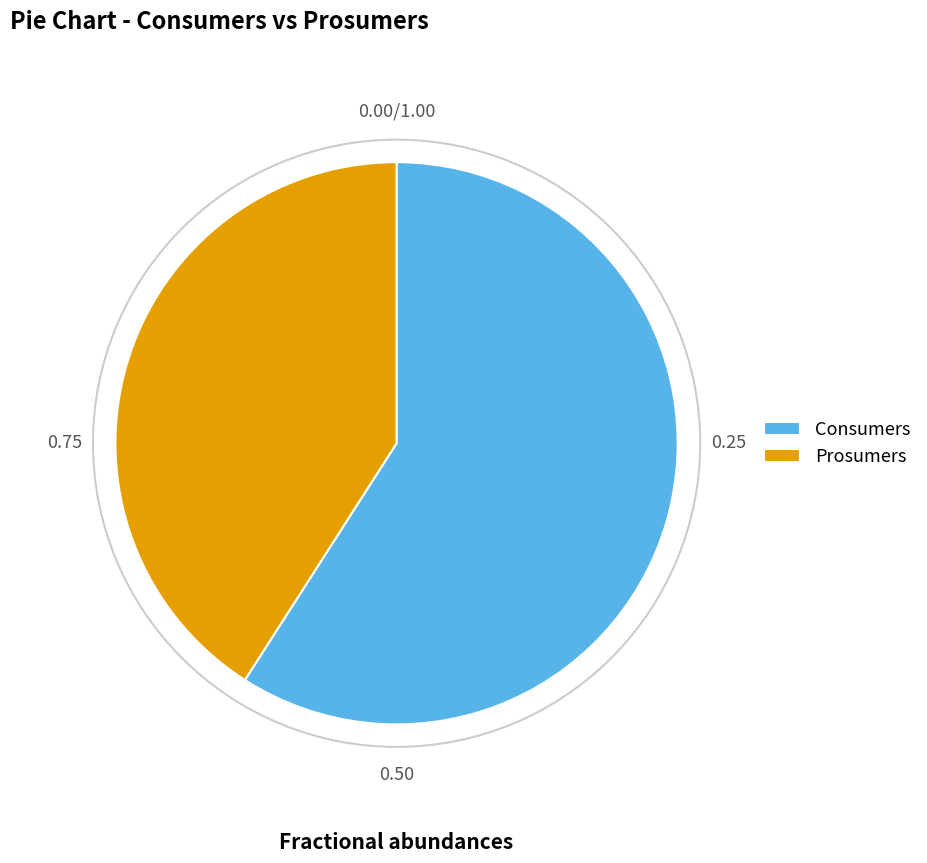

How many segments does this pie chart have?

2